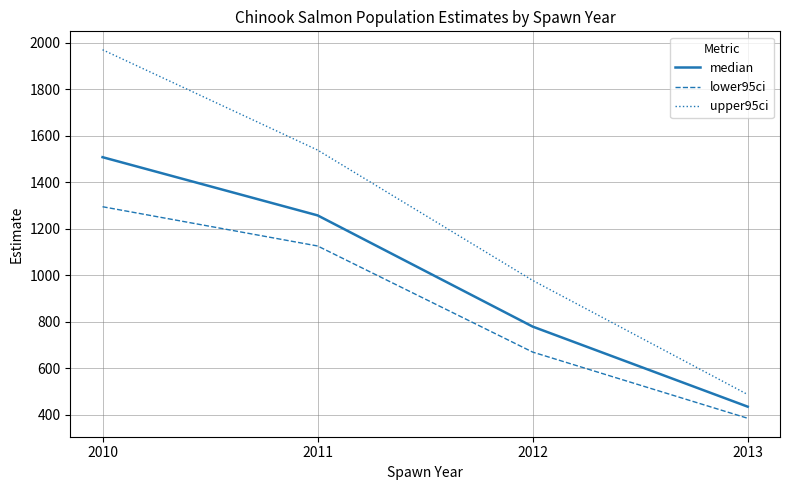

What is the maximum value for upper95ci?

1970.1